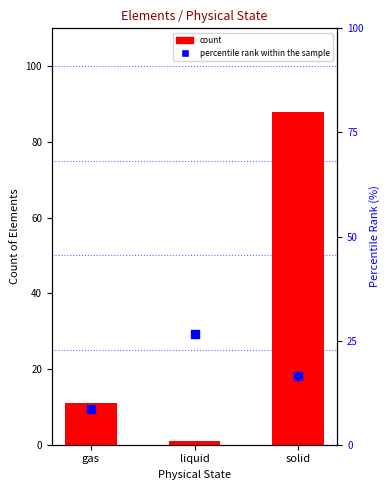

What is the total value across all series at liquid?

27.6